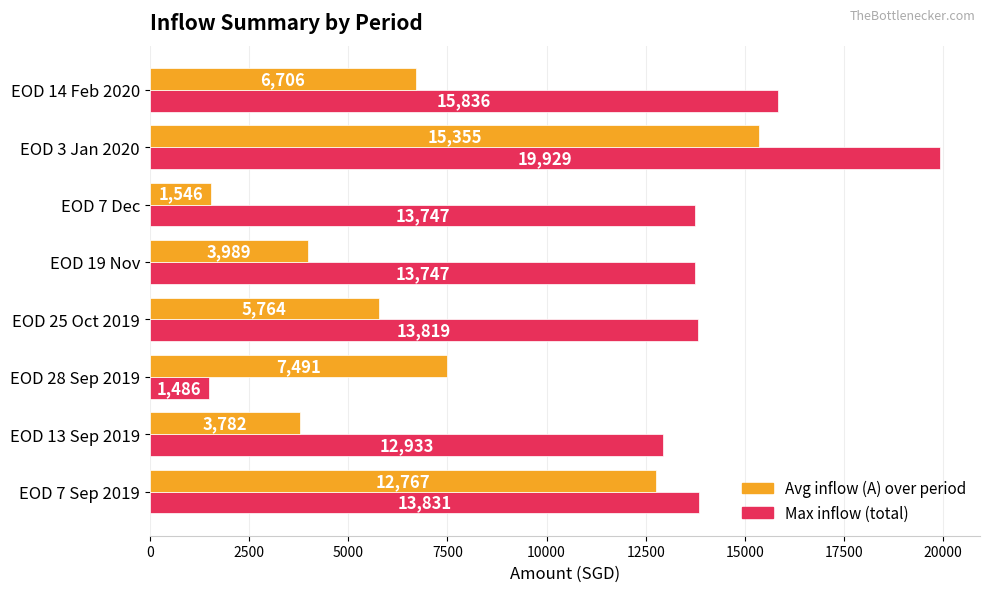

Rank the categories by Avg inflow (A) over period value from highest to lowest.

EOD 3 Jan 2020, EOD 7 Sep 2019, EOD 28 Sep 2019, EOD 14 Feb 2020, EOD 25 Oct 2019, EOD 19 Nov, EOD 13 Sep 2019, EOD 7 Dec